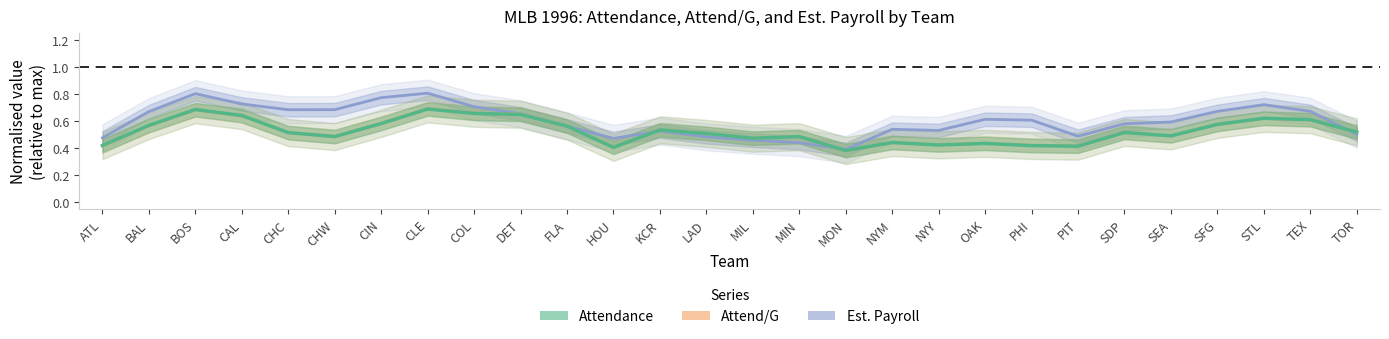

Reading right to left, what are all the values shown in this chart?

Est. Payroll: TOR=0.5	TEX=0.7	STL=0.7	SFG=0.7	SEA=0.6	SDP=0.6	PIT=0.5	PHI=0.6	OAK=0.6	NYY=0.5	NYM=0.5	MON=0.4	MIN=0.4	MIL=0.5	LAD=0.5	KCR=0.5	HOU=0.5	FLA=0.6	DET=0.7	COL=0.7	CLE=0.8	CIN=0.8	CHW=0.7	CHC=0.7	CAL=0.7	BOS=0.8	BAL=0.7	ATL=0.5
Attend/G: TOR=0.5	TEX=0.6	STL=0.6	SFG=0.6	SEA=0.5	SDP=0.5	PIT=0.4	PHI=0.4	OAK=0.4	NYY=0.4	NYM=0.4	MON=0.4	MIN=0.5	MIL=0.5	LAD=0.5	KCR=0.5	HOU=0.4	FLA=0.6	DET=0.7	COL=0.7	CLE=0.7	CIN=0.6	CHW=0.5	CHC=0.5	CAL=0.6	BOS=0.7	BAL=0.6	ATL=0.4
Attendance: TOR=0.5	TEX=0.6	STL=0.6	SFG=0.6	SEA=0.5	SDP=0.5	PIT=0.4	PHI=0.4	OAK=0.4	NYY=0.4	NYM=0.4	MON=0.4	MIN=0.5	MIL=0.5	LAD=0.5	KCR=0.5	HOU=0.4	FLA=0.6	DET=0.7	COL=0.7	CLE=0.7	CIN=0.6	CHW=0.5	CHC=0.5	CAL=0.6	BOS=0.7	BAL=0.6	ATL=0.4